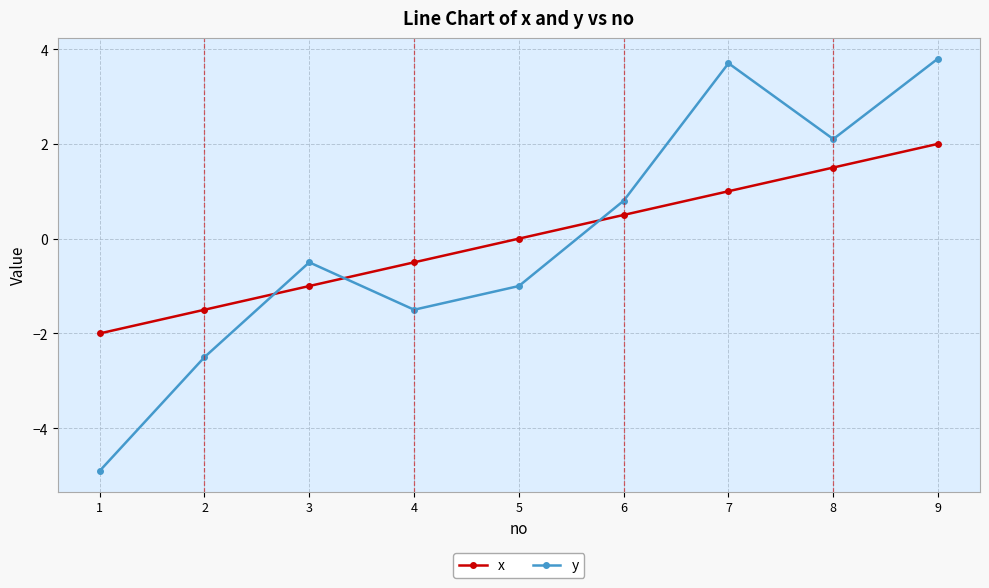

Which category has the highest value across all series?

9